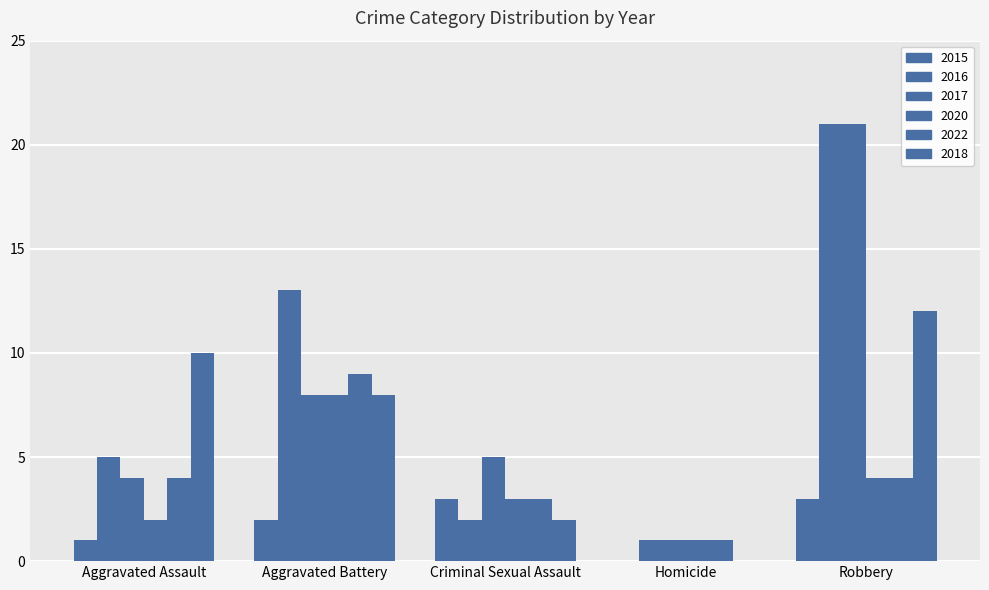

How many data points does each series have?

5